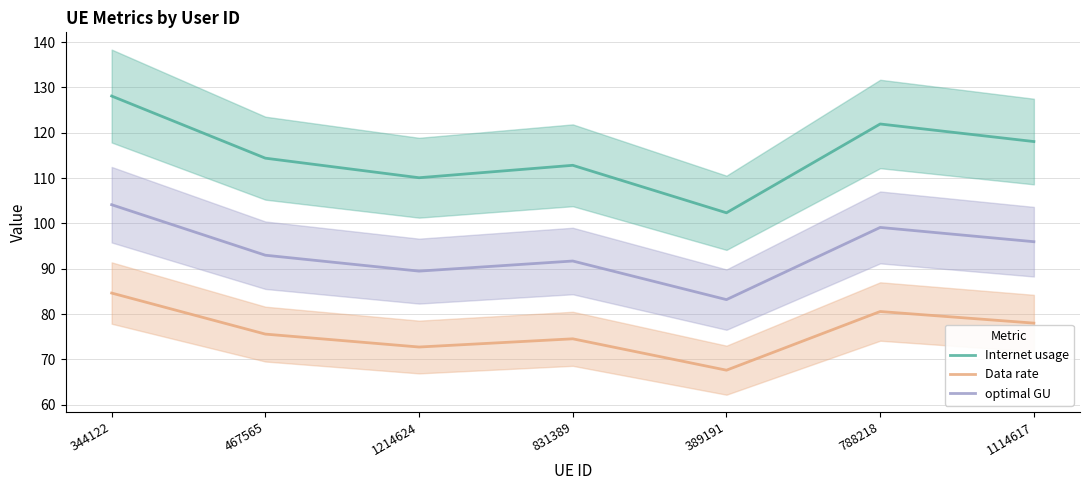

How many lines are shown in the chart?

3